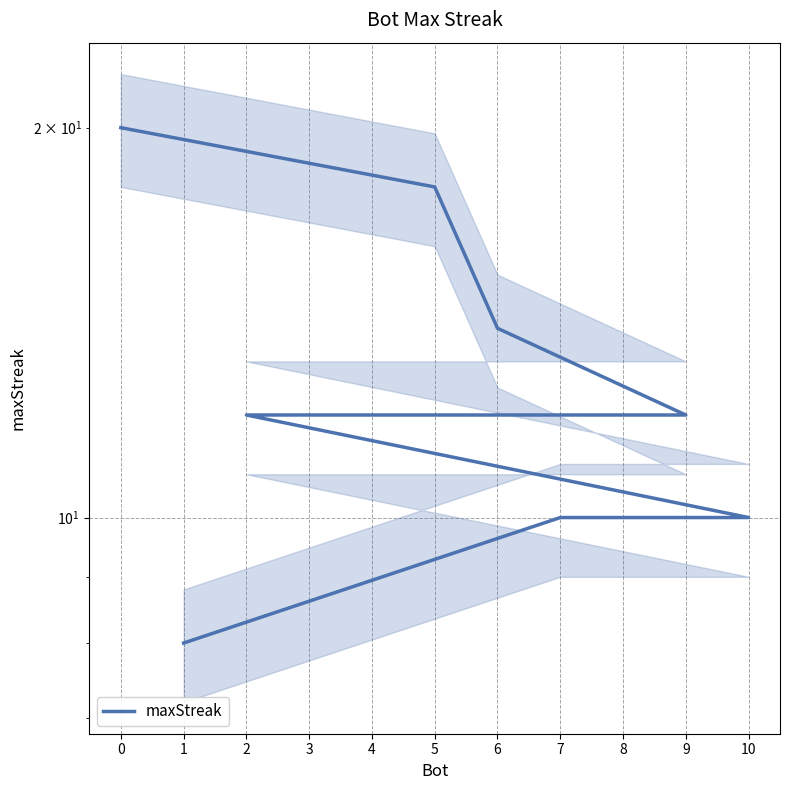

Between 2 and 10, which is larger?

2